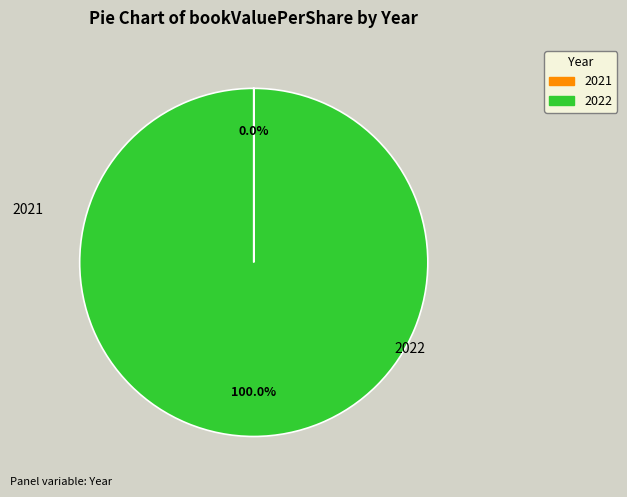

What is the majority slice?

2022